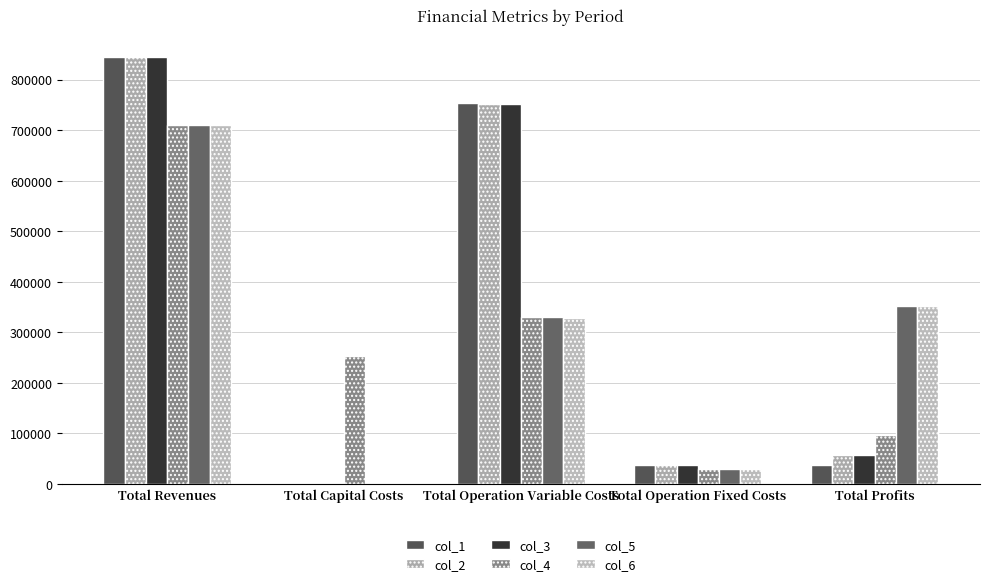

Are the bars horizontal?

No